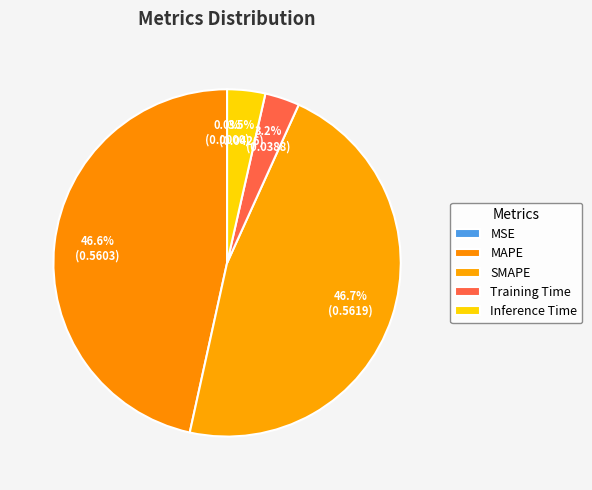

To the nearest percent, what is the difference between the largest and smallest slice percentages?

47%